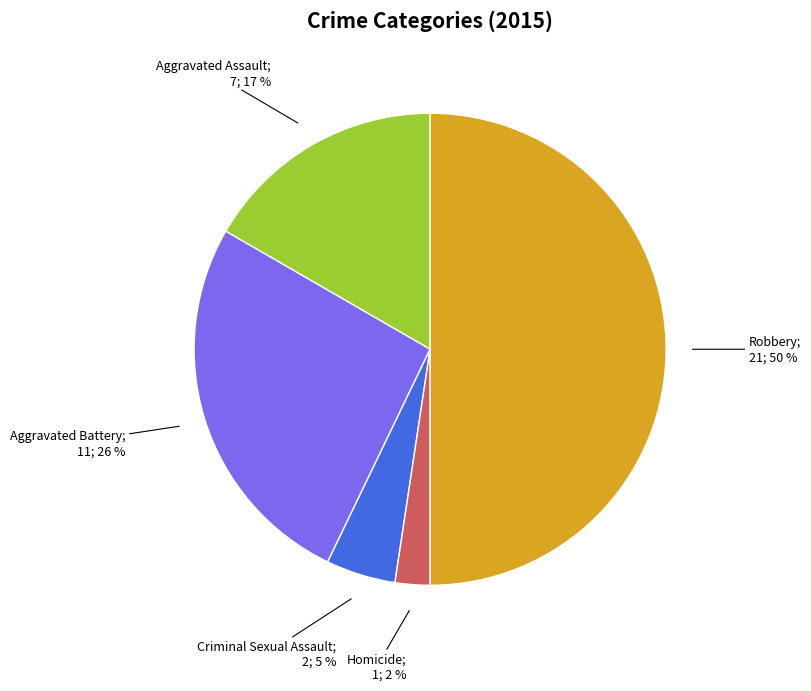

To the nearest percent, what is the average slice percentage?

20%